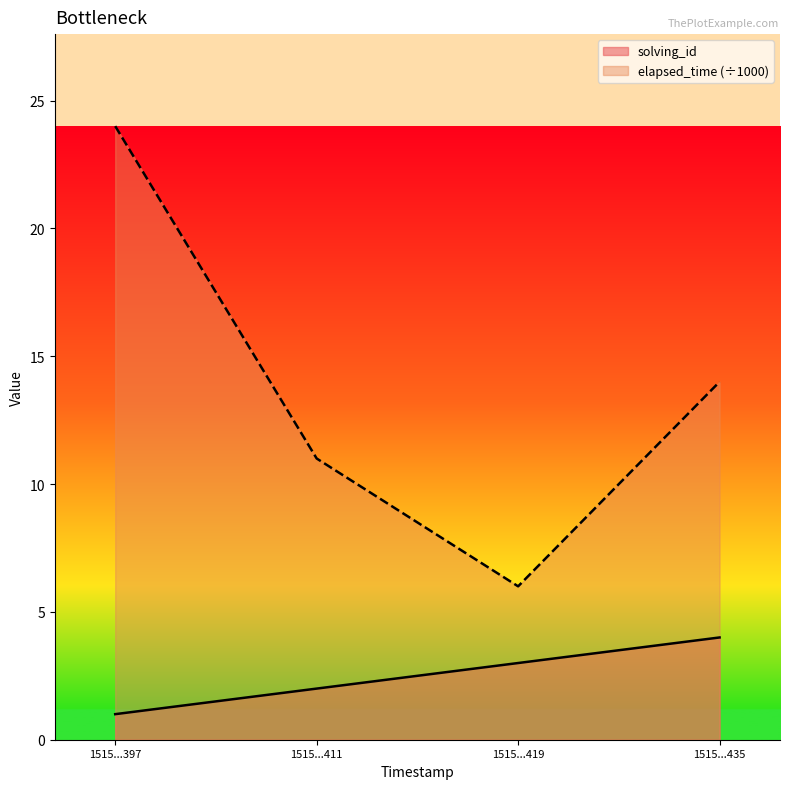

In elapsed_time, how many points are lower than both neighbors (excluding endpoints)?

1